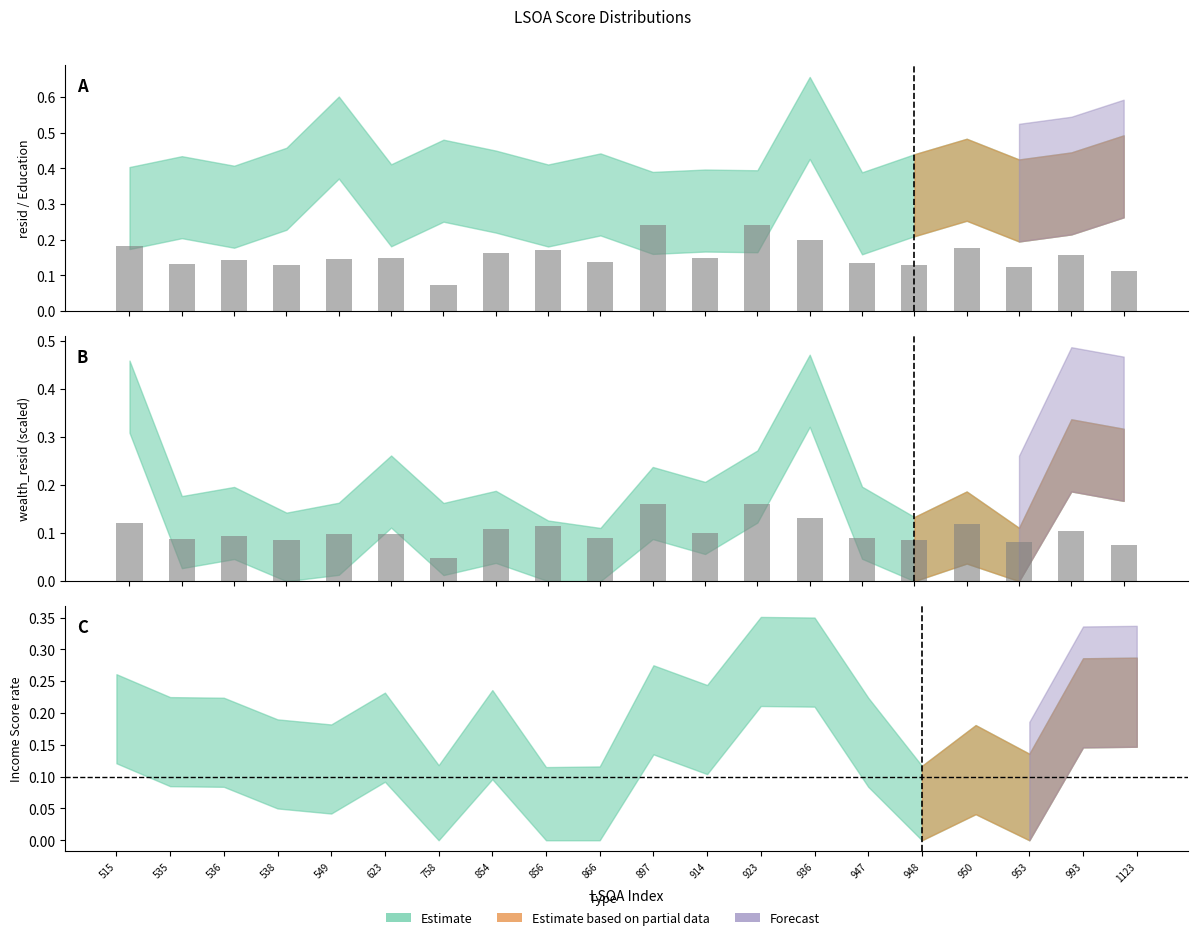

What is the average value?

0.1